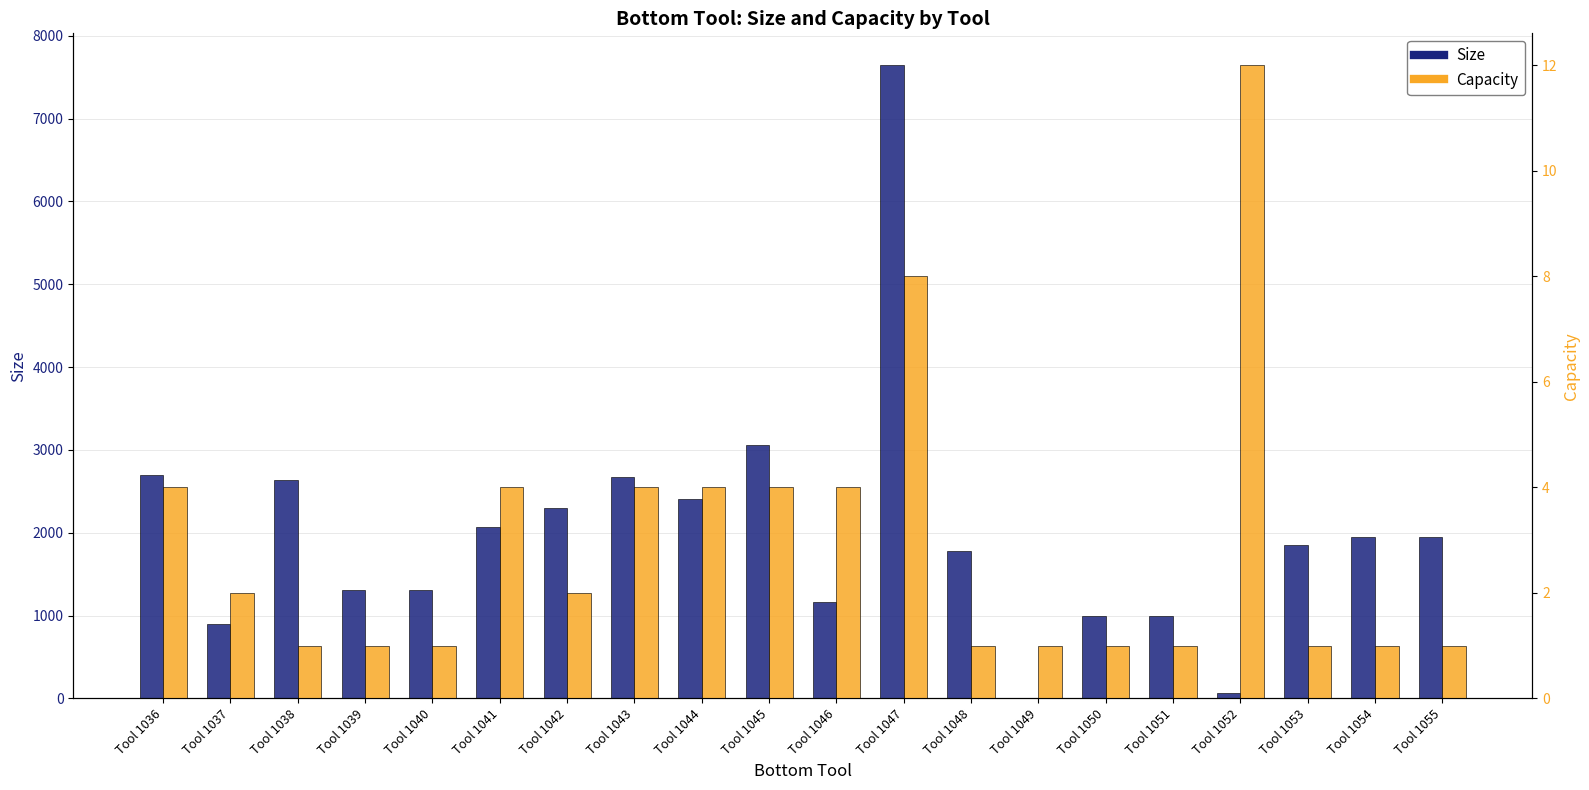

At which category does the chart reach its peak across all series?

Tool 1047